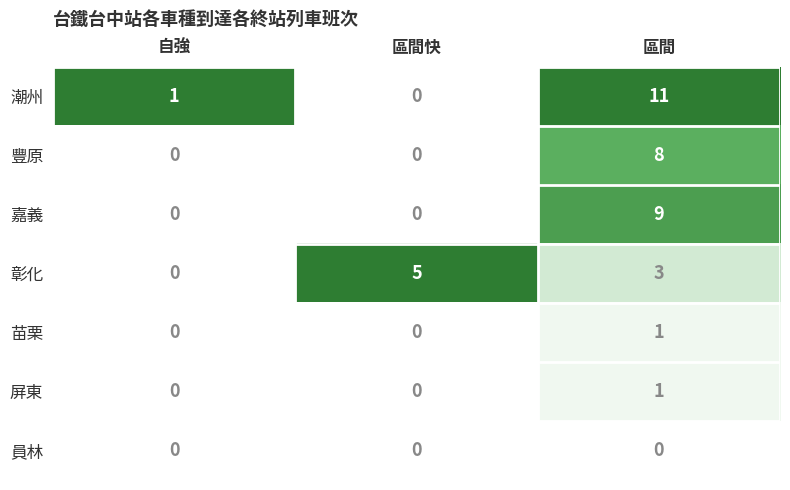

What is the total value across all series at 自強?

1